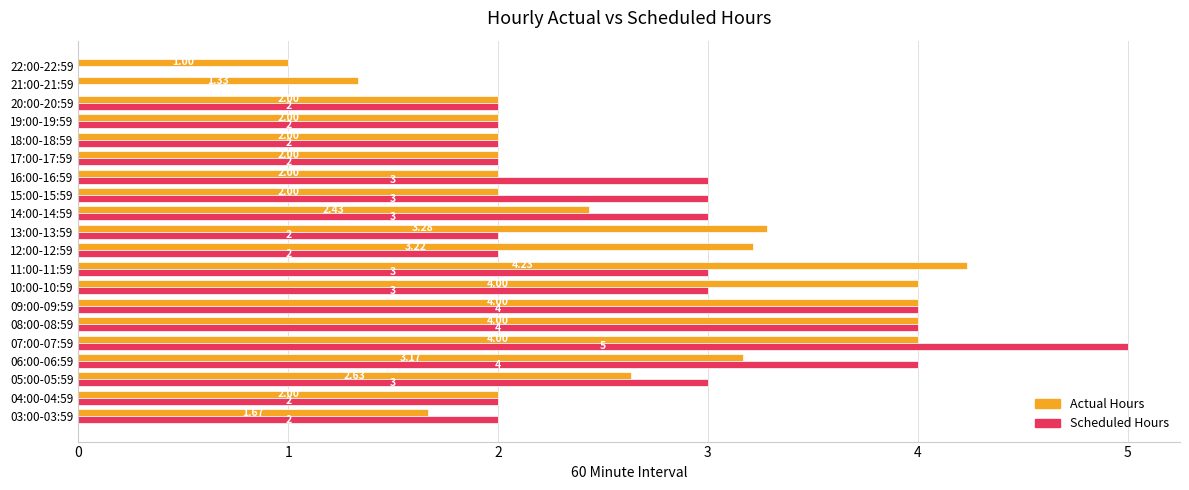

Which series has the largest total across all categories?

Actual Hours